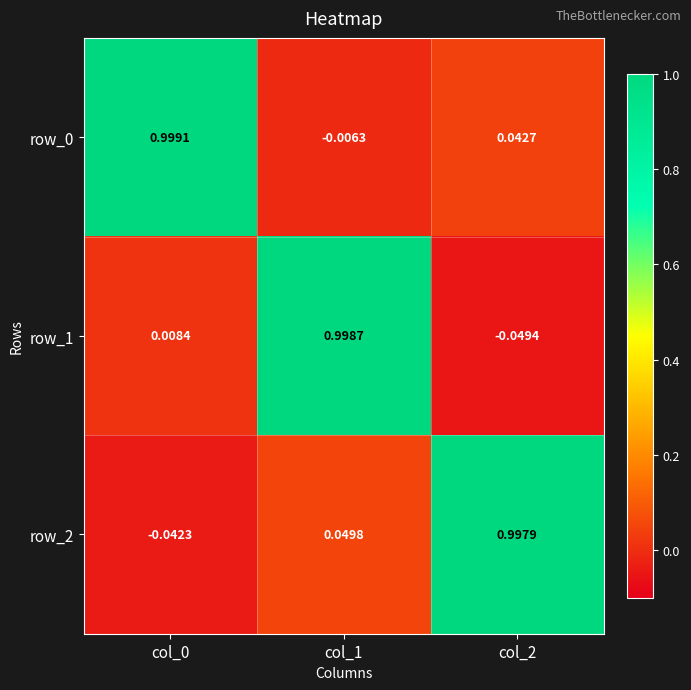

Between col_1 and col_2, which series saw the biggest shift?

row_1